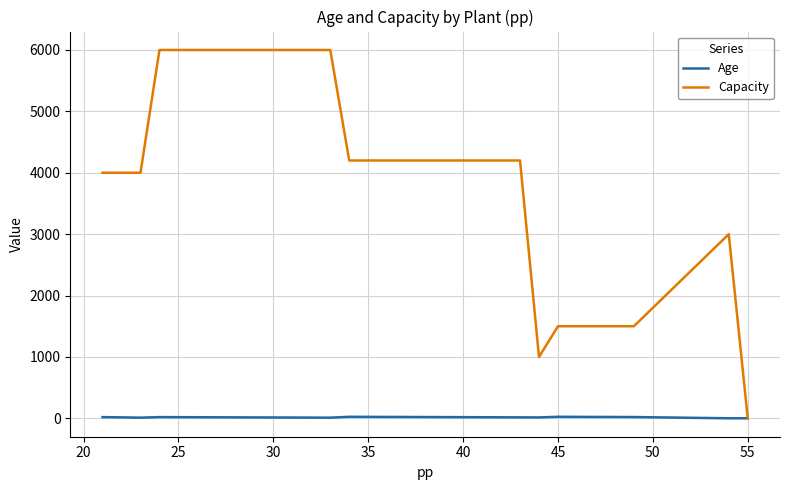

At which category does Age reach its first local valley?

25